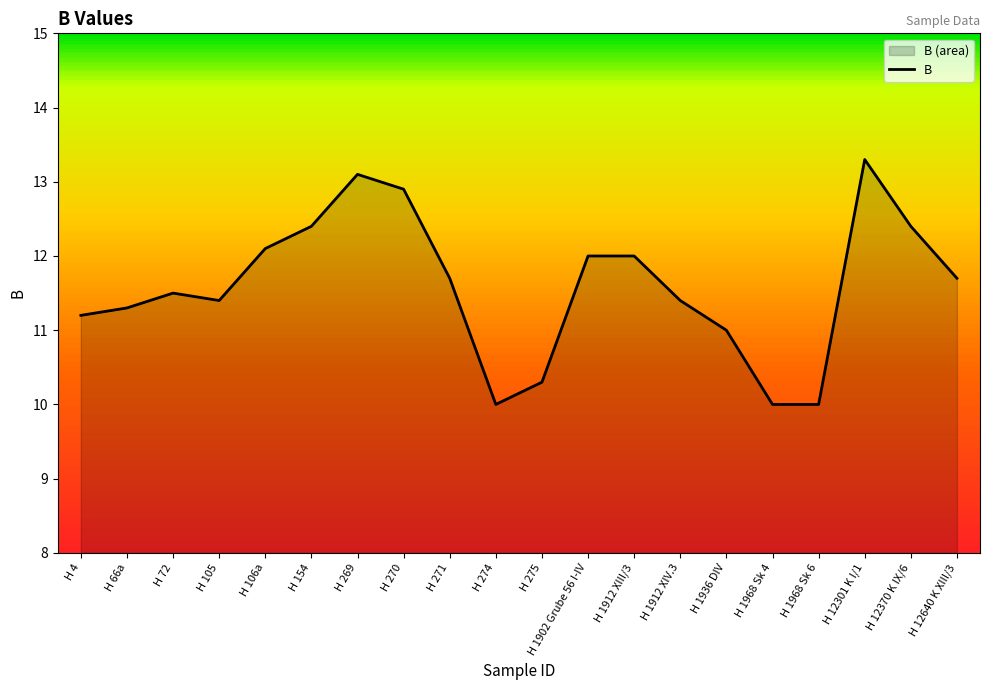

Reading right to left, extract all data points from this chart.

H 12640 K XIII/3=11.7	H 12370 K IX/6=12.4	H 12301 K I/1=13.3	H 1968 Sk 6=10.0	H 1968 Sk 4=10.0	H 1936 DIV=11.0	H 1912 XIV.3=11.4	H 1912 XIII/3=12.0	H 1902 Grube 56 I-IV=12.0	H 275=10.3	H 274=10.0	H 271=11.7	H 270=12.9	H 269=13.1	H 154=12.4	H 106a=12.1	H 105=11.4	H 72=11.5	H 66a=11.3	H 4=11.2